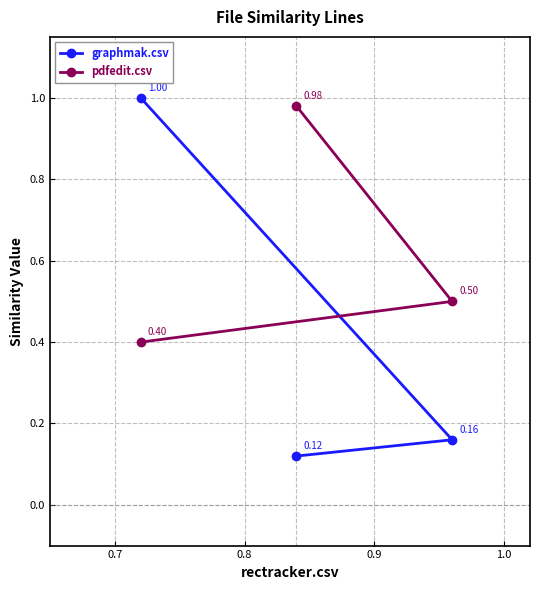

Which series has the largest range (max minus min)?

graphmak.csv